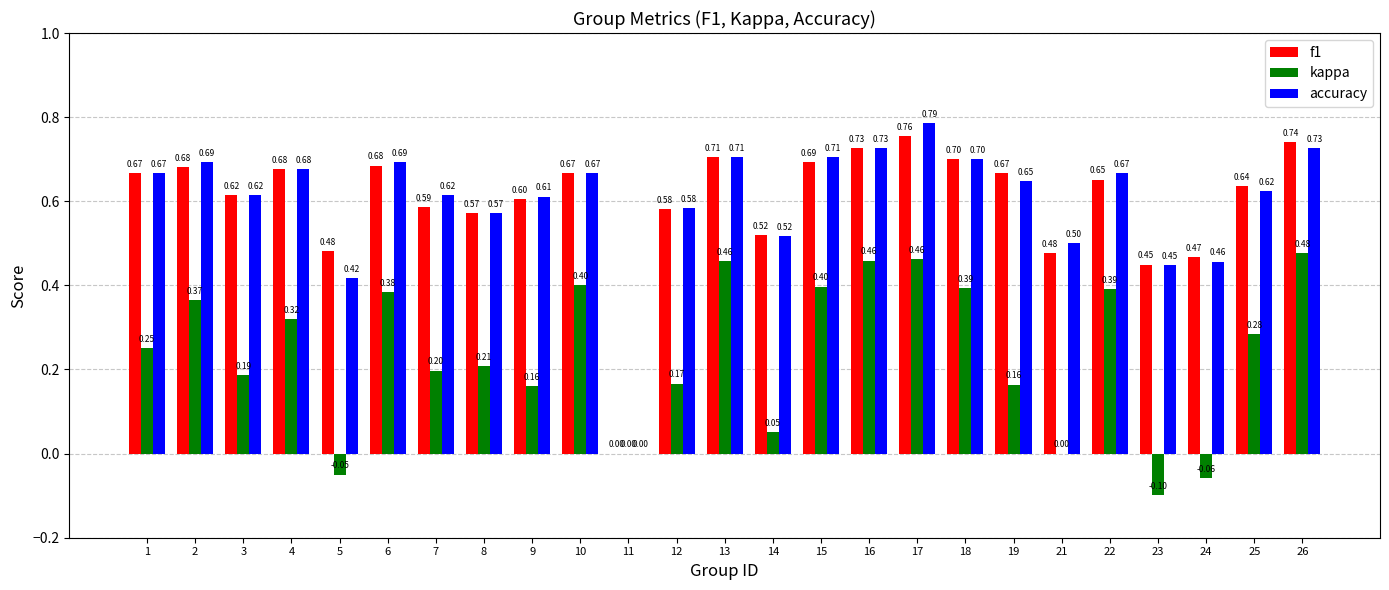

What is the total value across all series at 15?

1.8